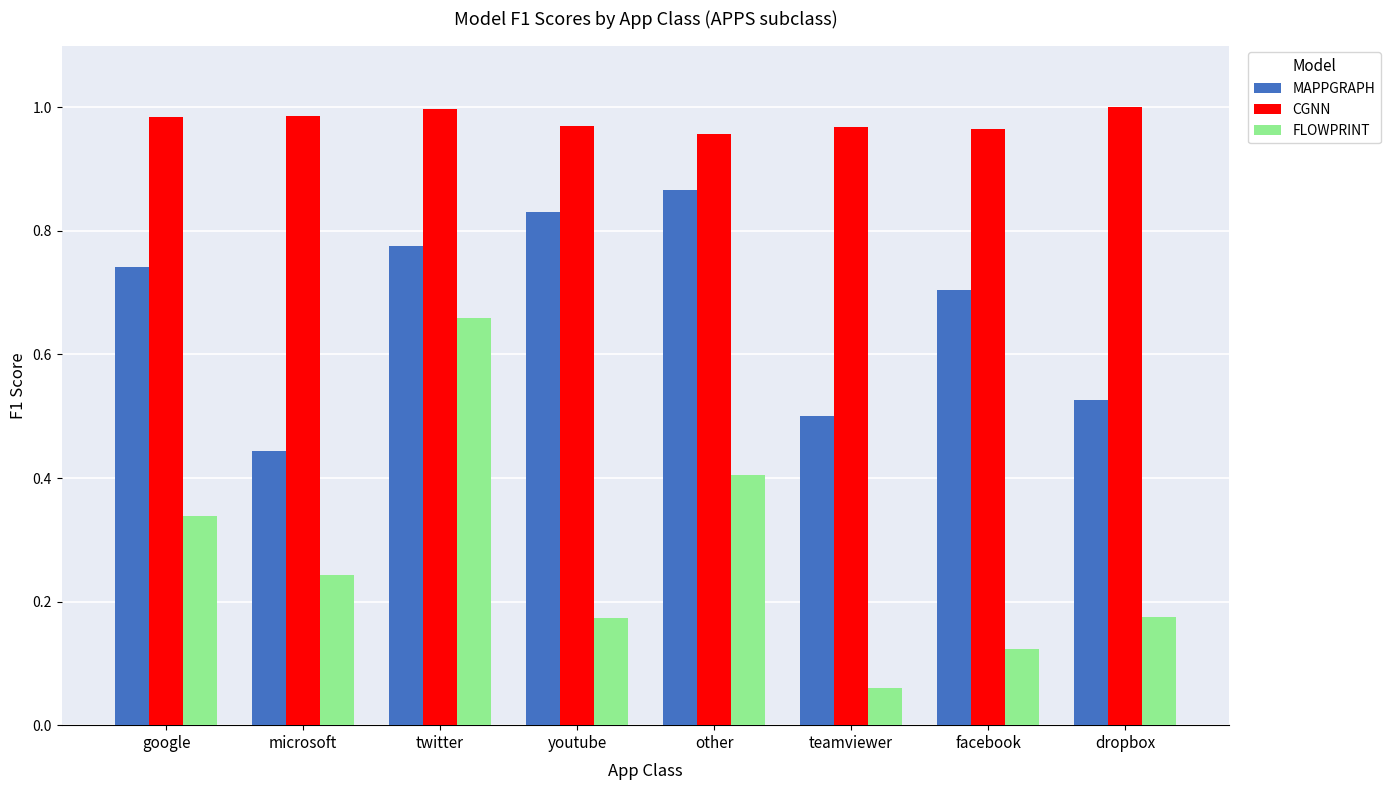

Rank the series by their maximum value, from lowest to highest.

FLOWPRINT, MAPPGRAPH, CGNN